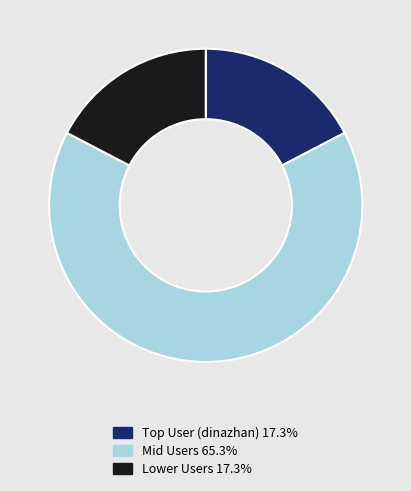

Is there any slice that represents more than half of the pie?

Yes